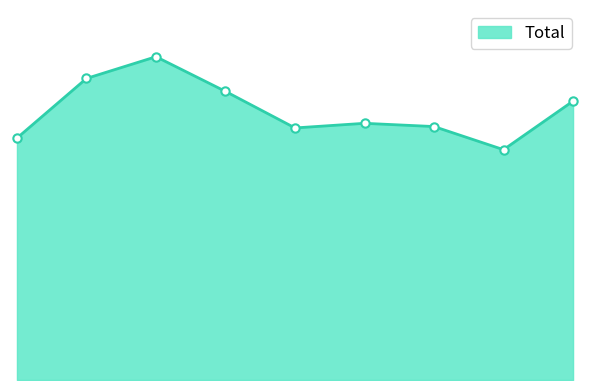

Does the chart have visible grid lines?

No